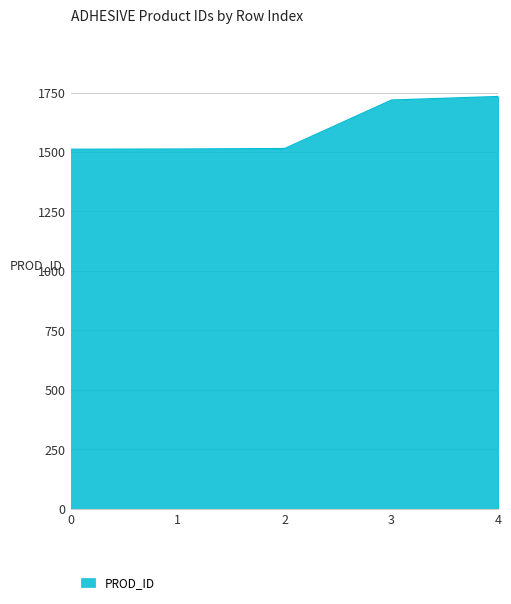

How many lines are shown in the chart?

1